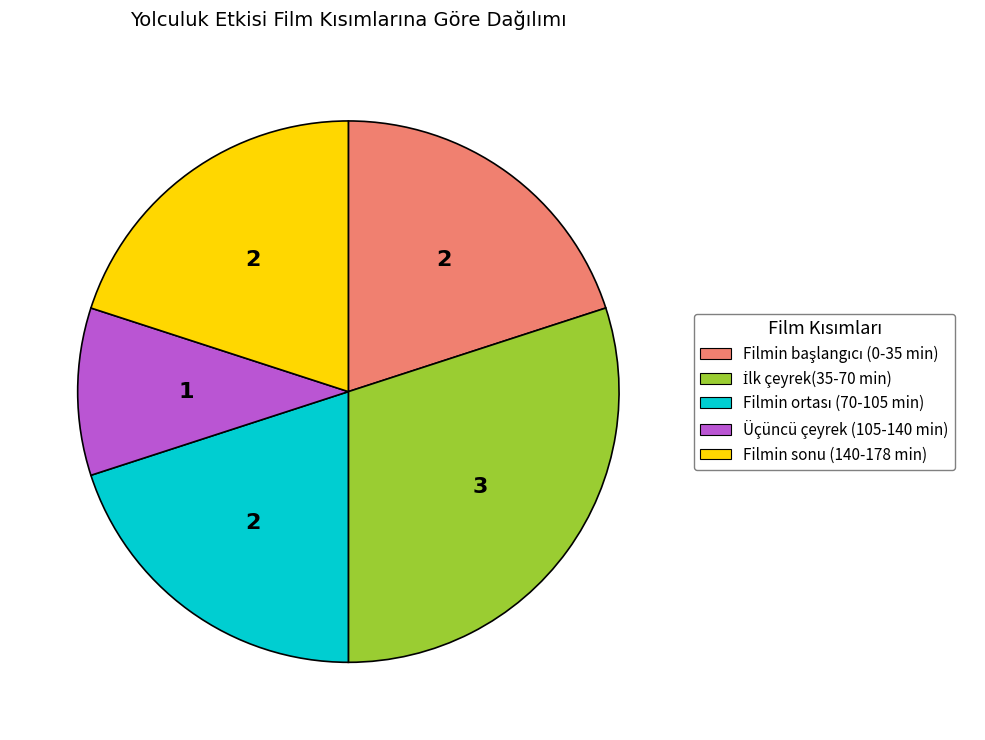

Which category has the smallest portion of the pie?

Üçüncü çeyrek (105-140 min)